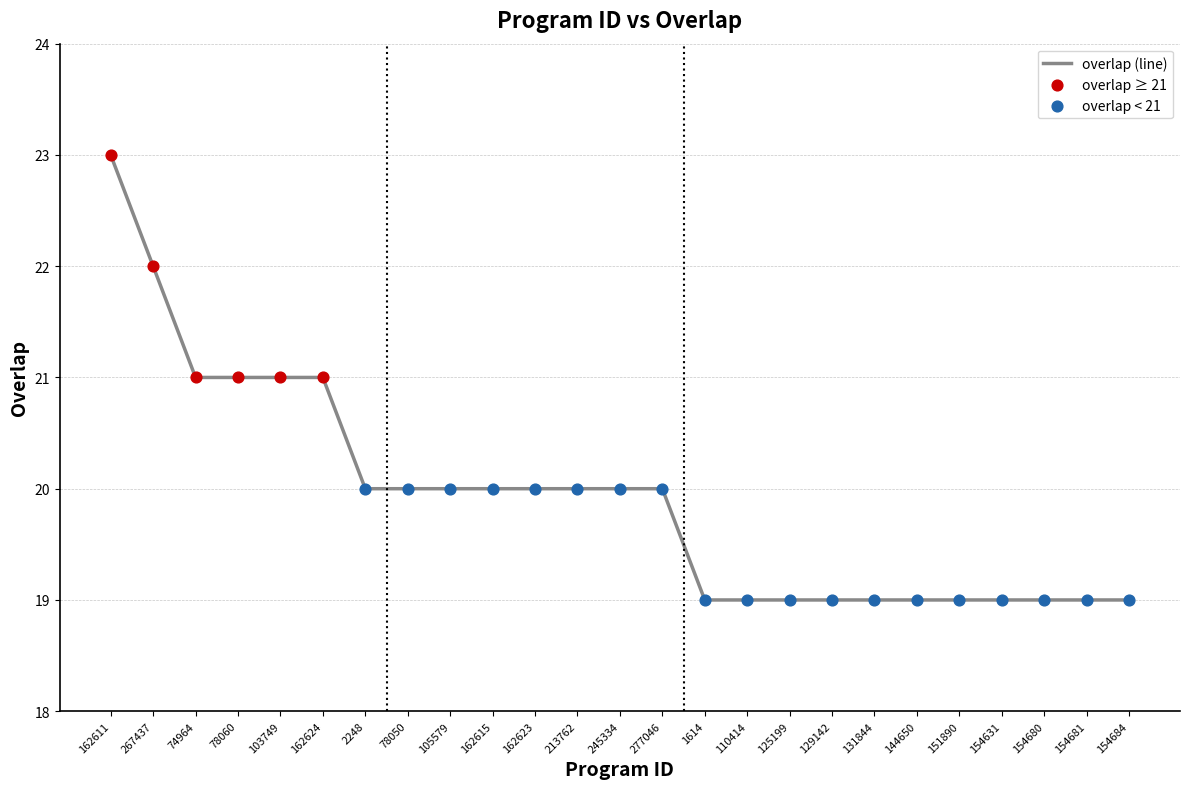

What is the ratio of the value at 125199 to the value at 154681?

1.0